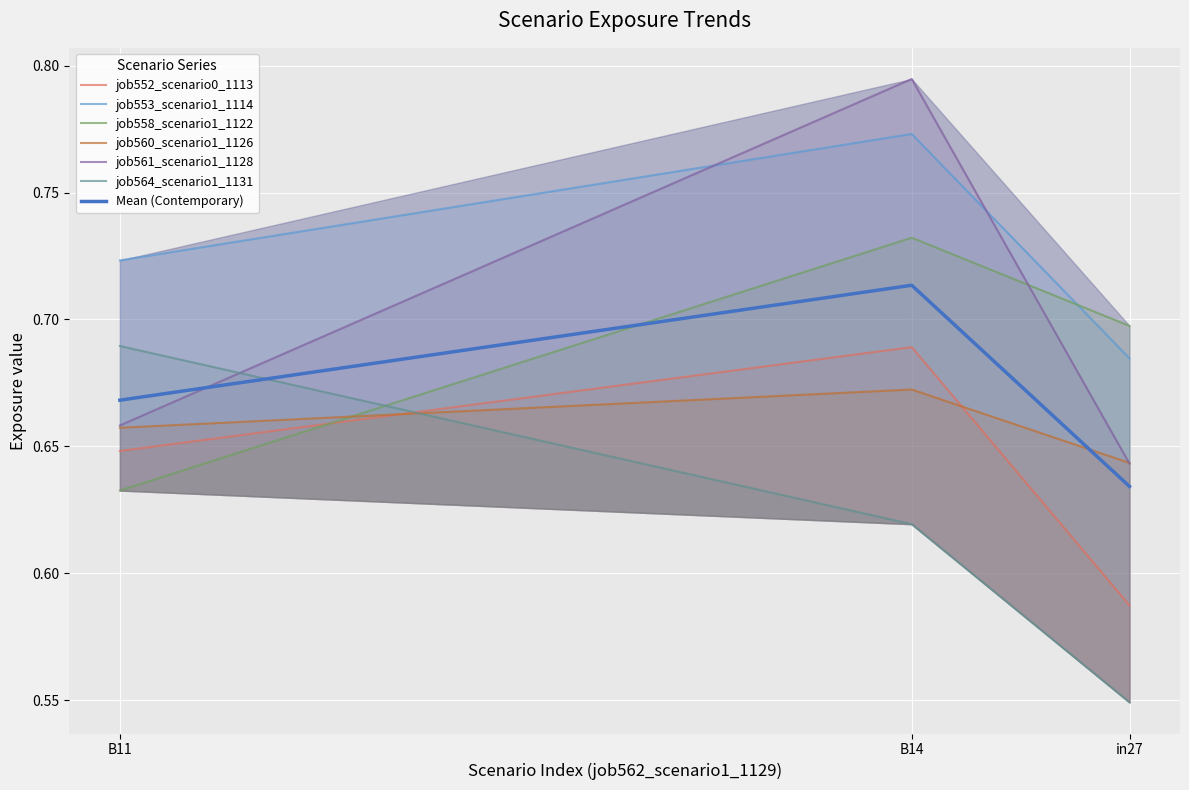

Is it true that Mean (Contemporary) equals 0.9 at B11?

False